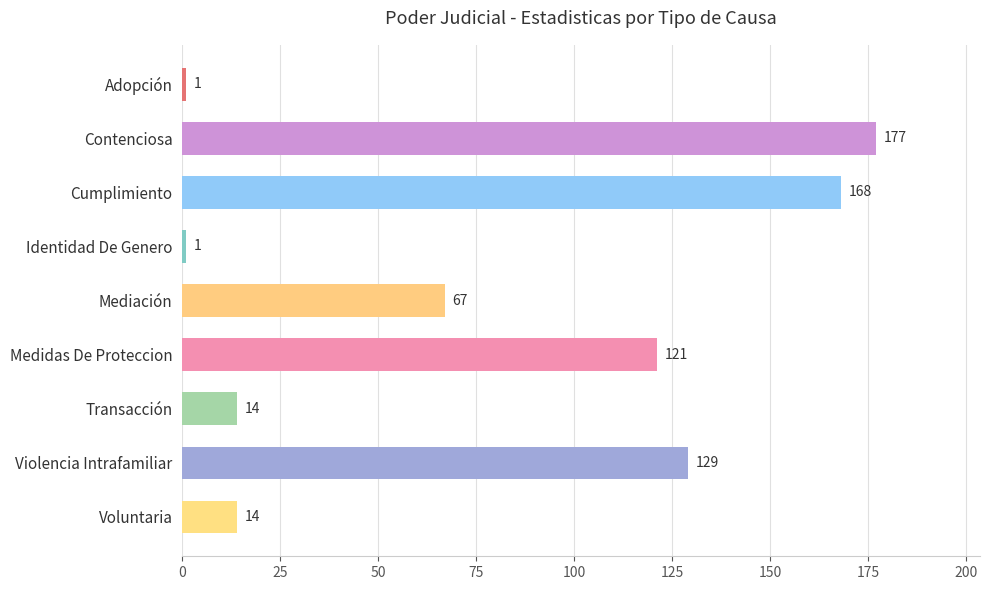

Reading top to bottom, list all the values displayed in this chart.

1	177	168	1	67	121	14	129	14